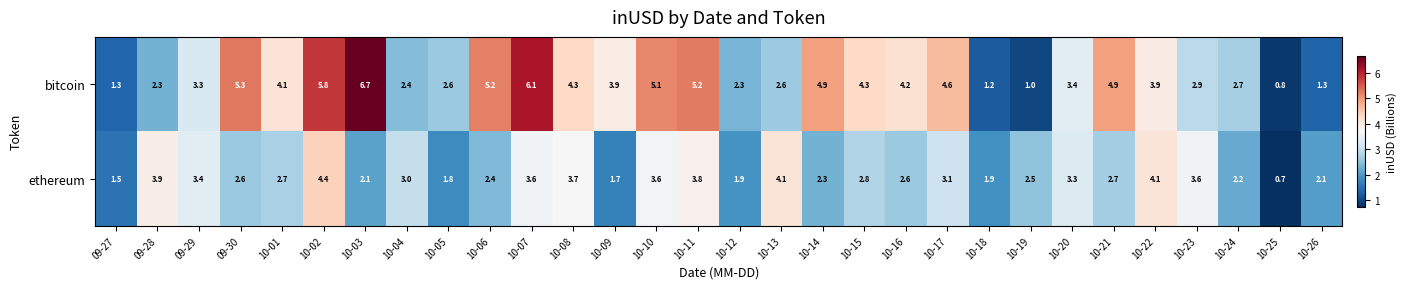

What value does the ethereum series have at 10-21?

2.7